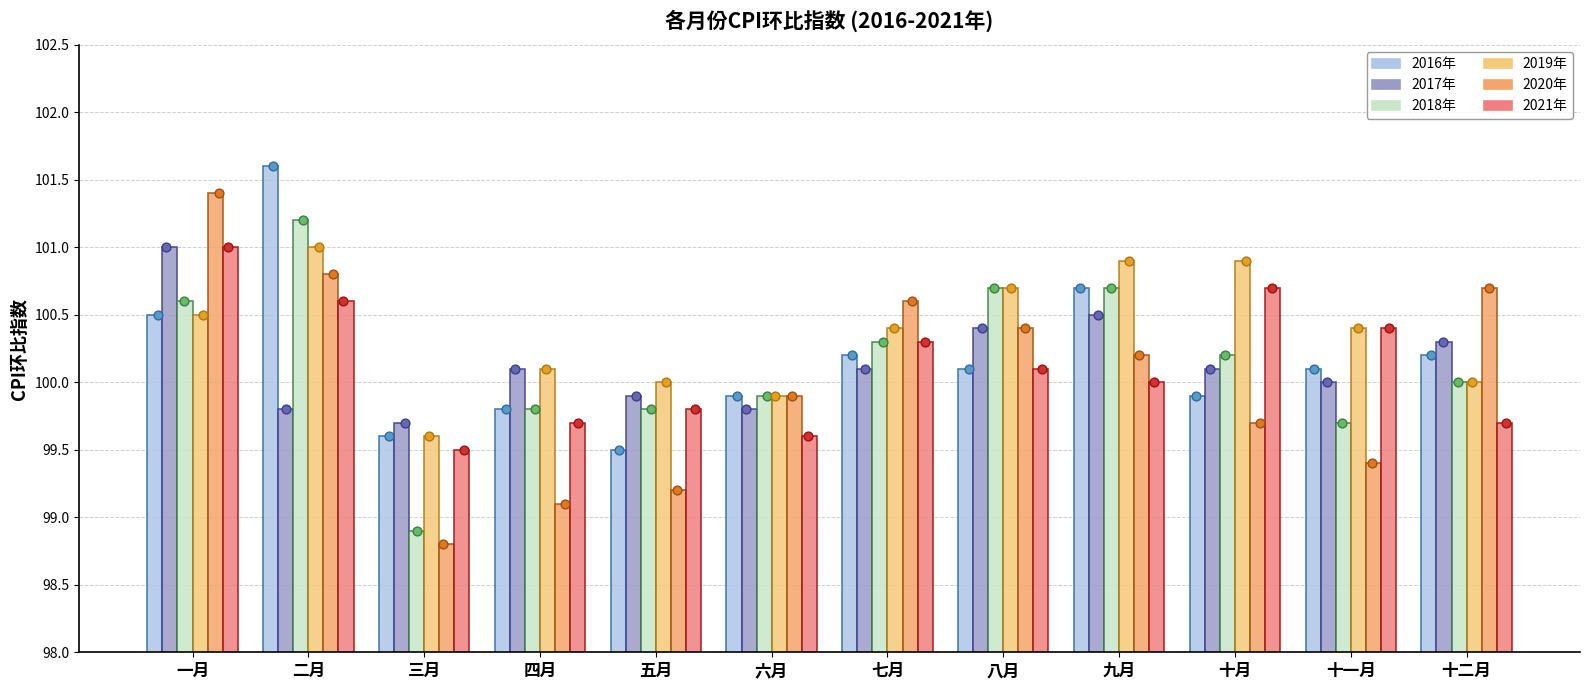

Which series has the widest spread of Y values?

2020年